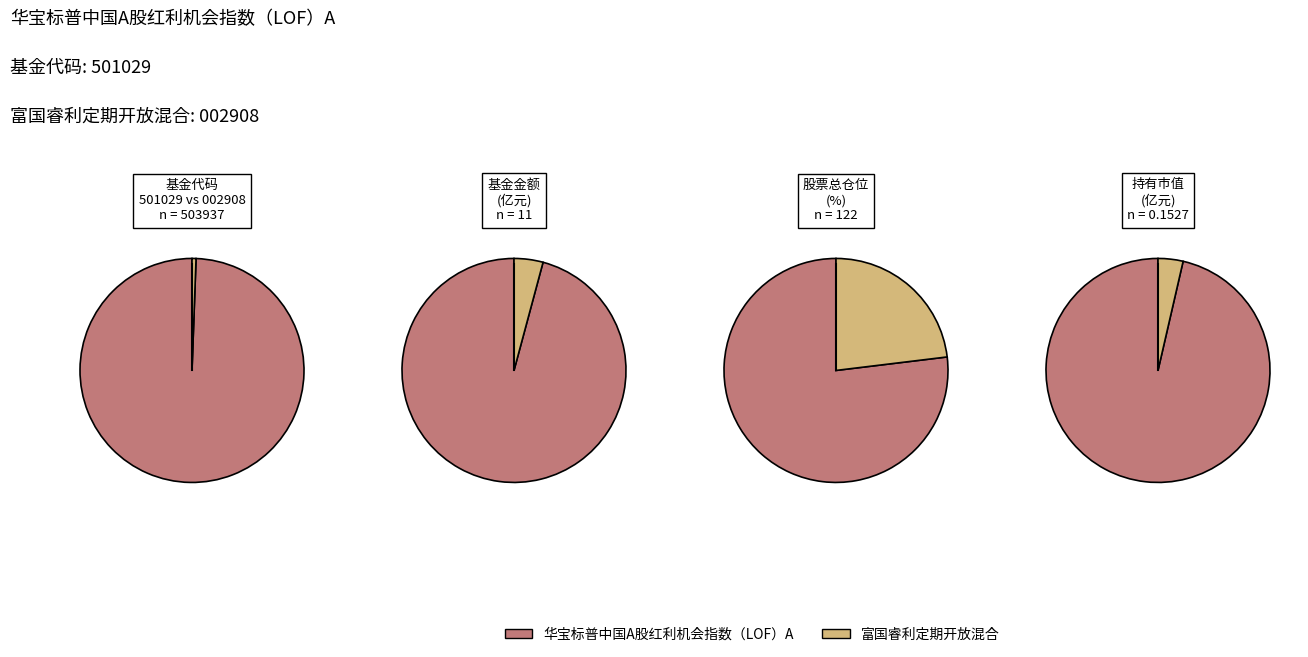

Which series has the widest spread of values?

华宝标普中国A股红利机会指数（LOF）A